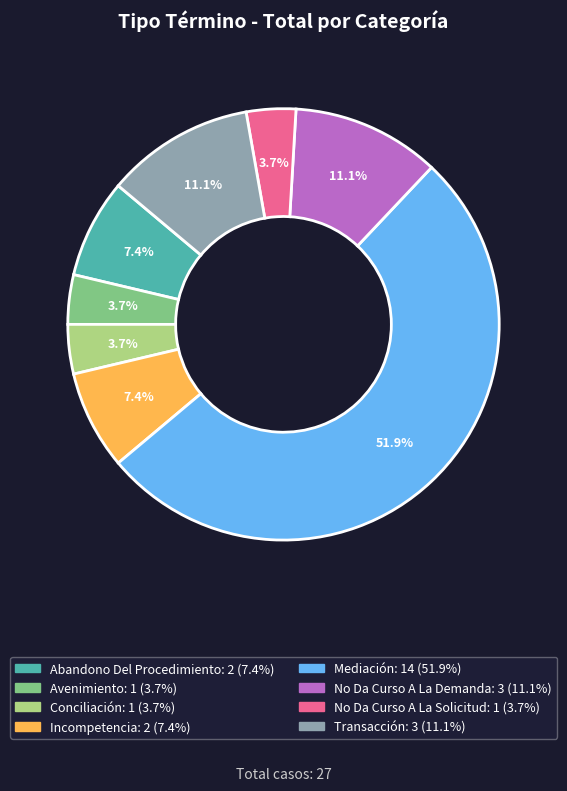

How much of the chart is everything except Incompetencia?

92.6%